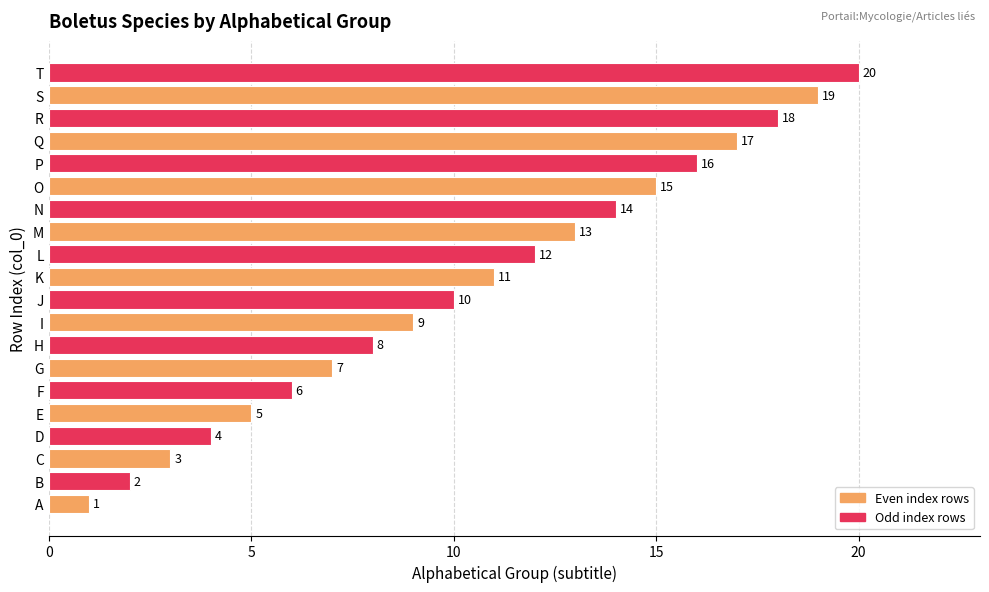

Rank the categories by value from lowest to highest.

A, B, C, D, E, F, G, H, I, J, K, L, M, N, O, P, Q, R, S, T